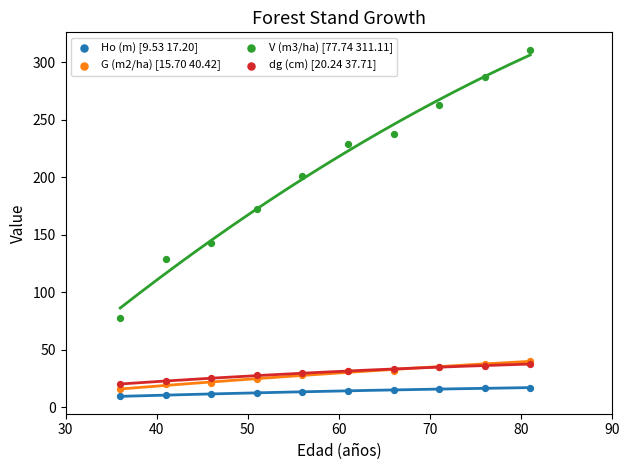

Across all series, what Y value is closest to 160?

172.1